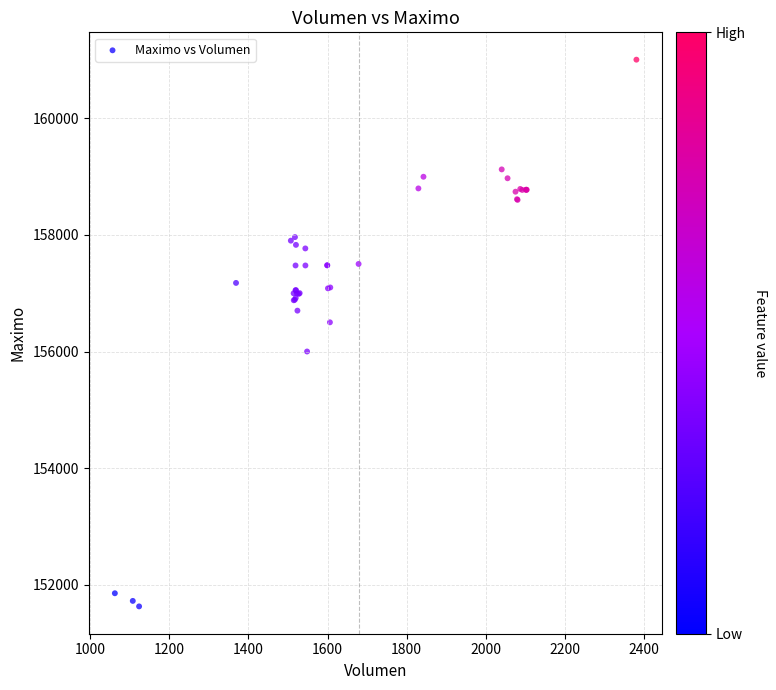

What Y value in the scatter plot is closest to 156316?

156500